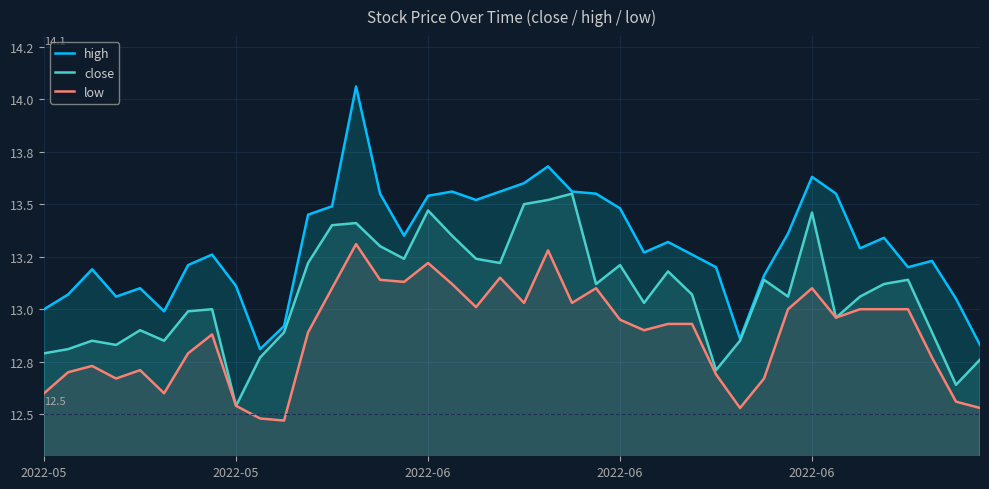

How many distinct data groups are displayed?

3